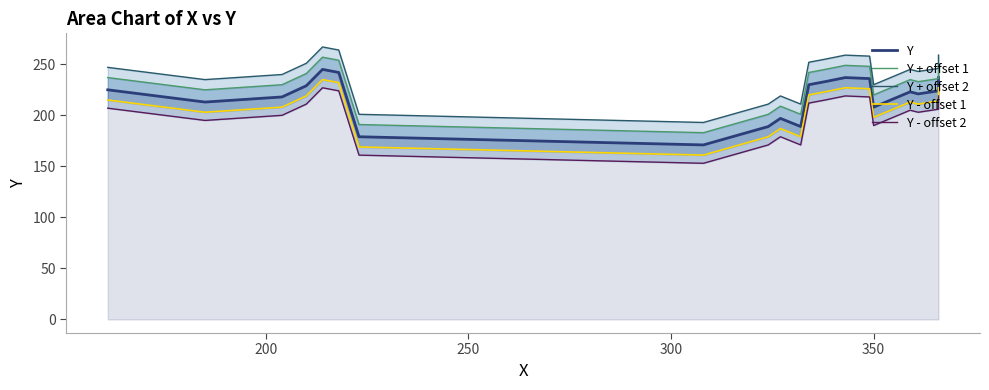

Does the chart display data point markers on the line(s)?

No